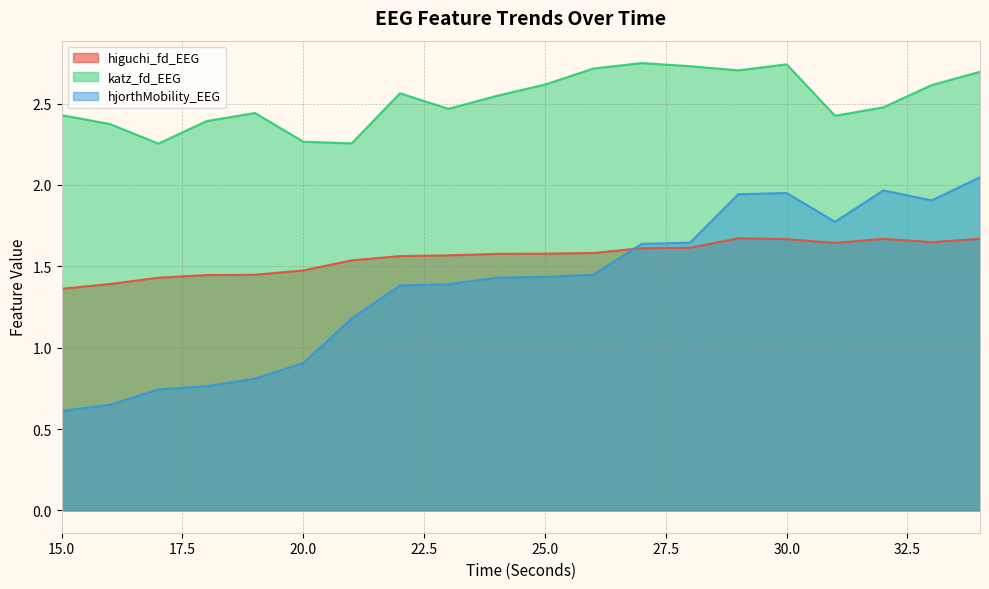

True or false: katz_fd_EEG and higuchi_fd_EEG intersect in this chart.

False